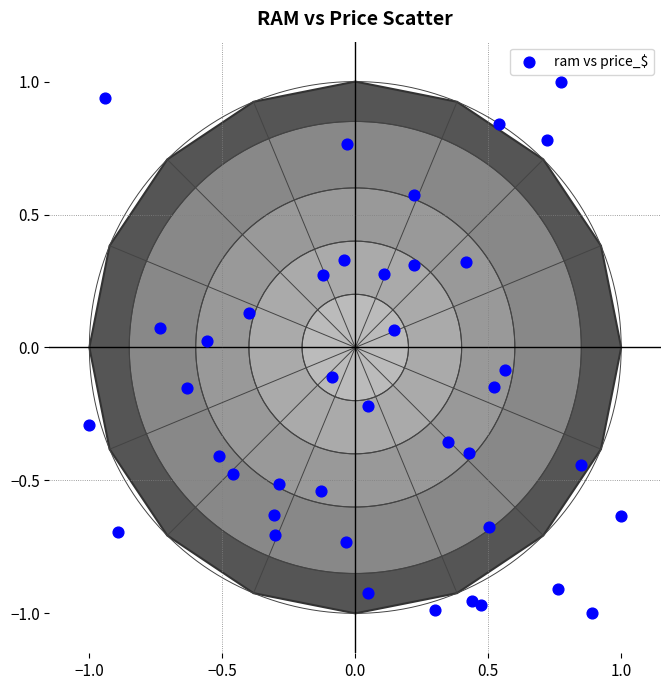

What is the range of Y values (max minus min)?

2.0